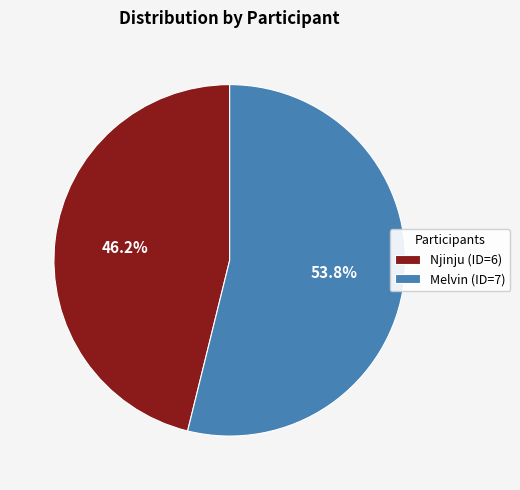

The Melvin slice represents 46% of the pie. True or false?

False